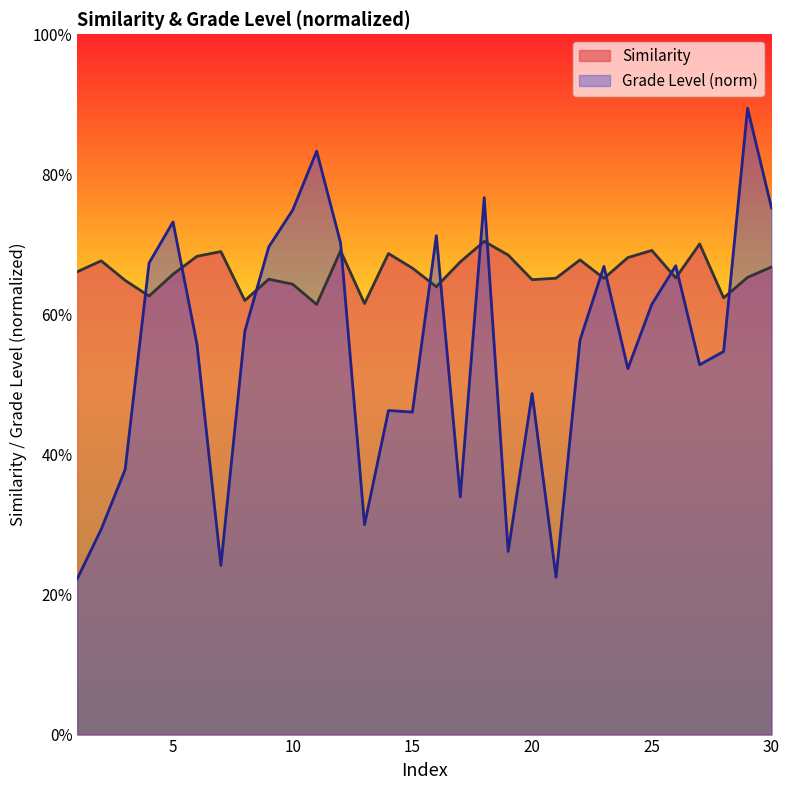

How many interior local valleys does the Grade level series have?

8